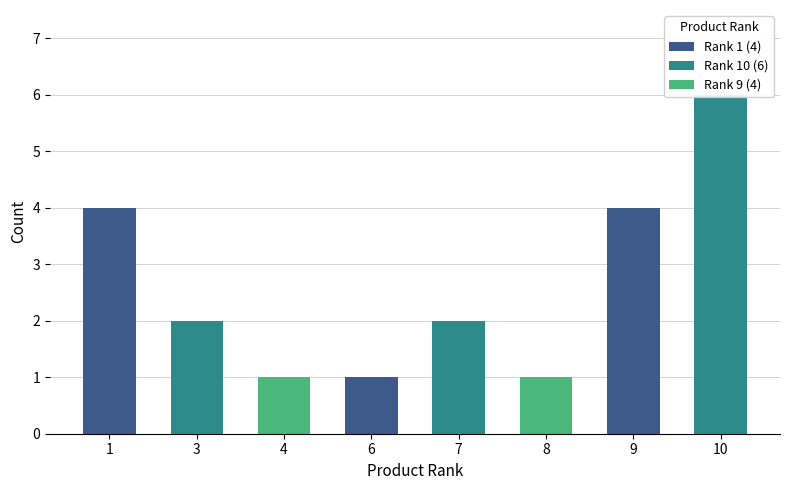

Between 9 and 7, which is larger?

9